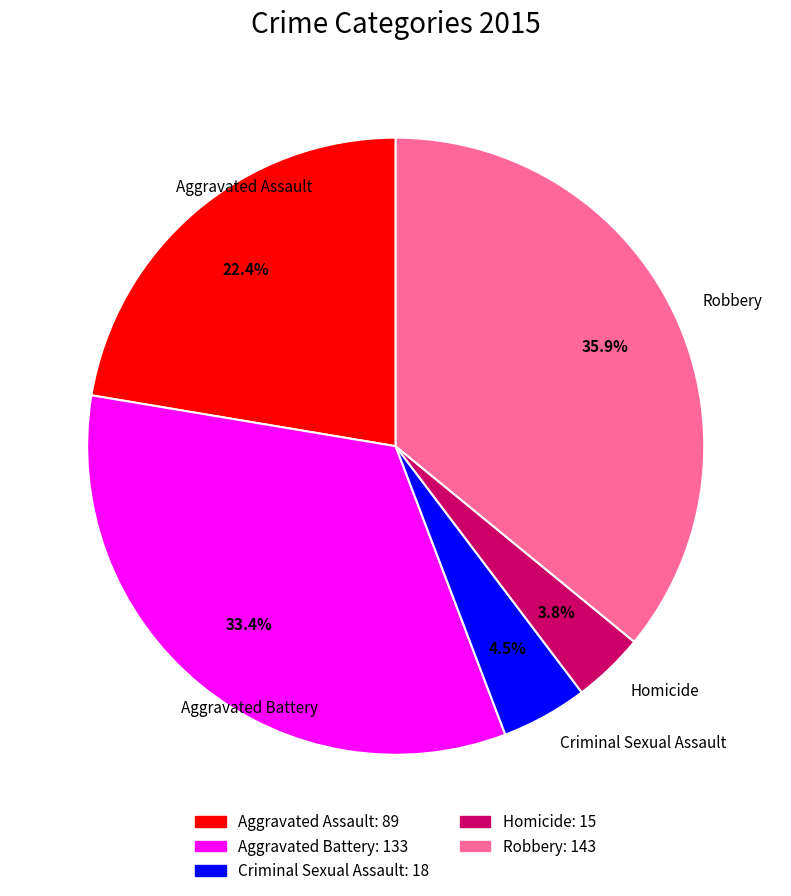

True or false: Aggravated Battery accounts for 22% of the total.

False